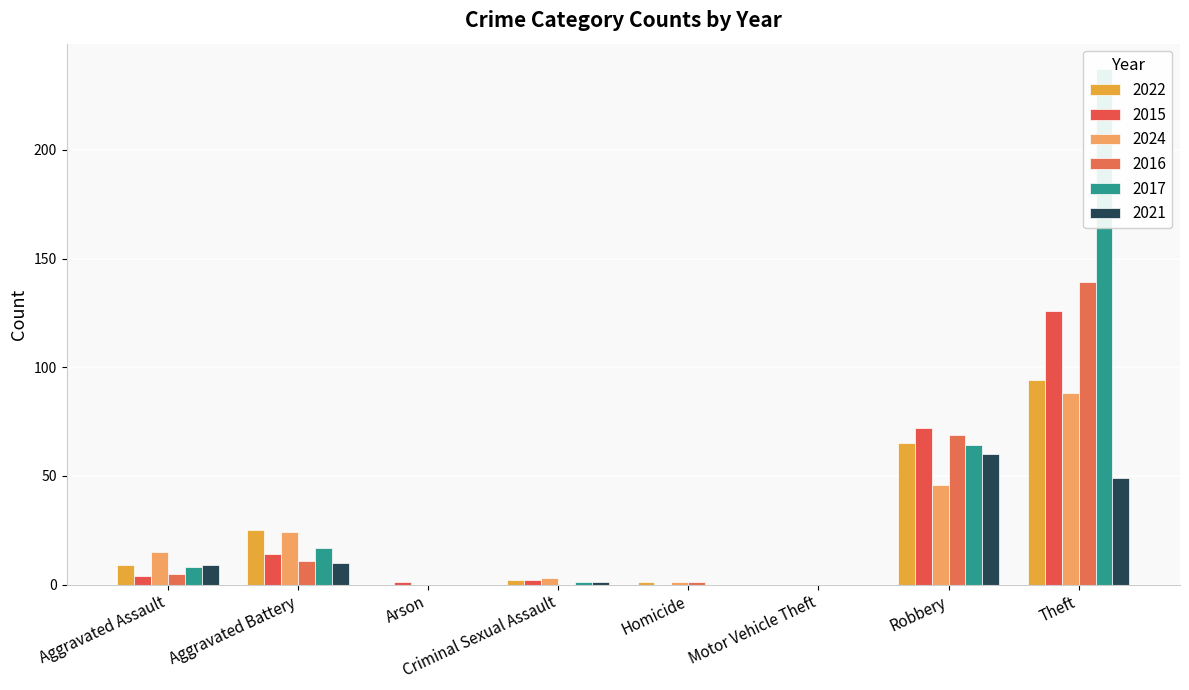

Are the bars horizontal?

No